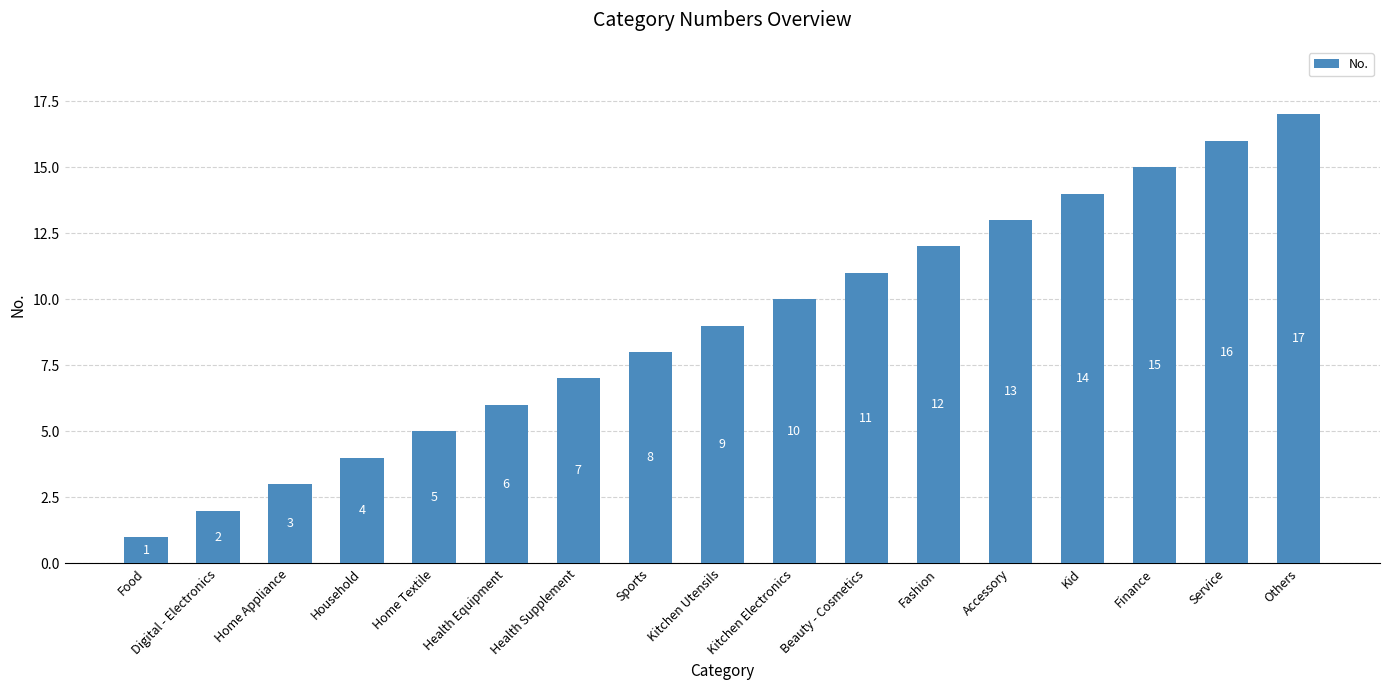

What is the sum of all values?

153